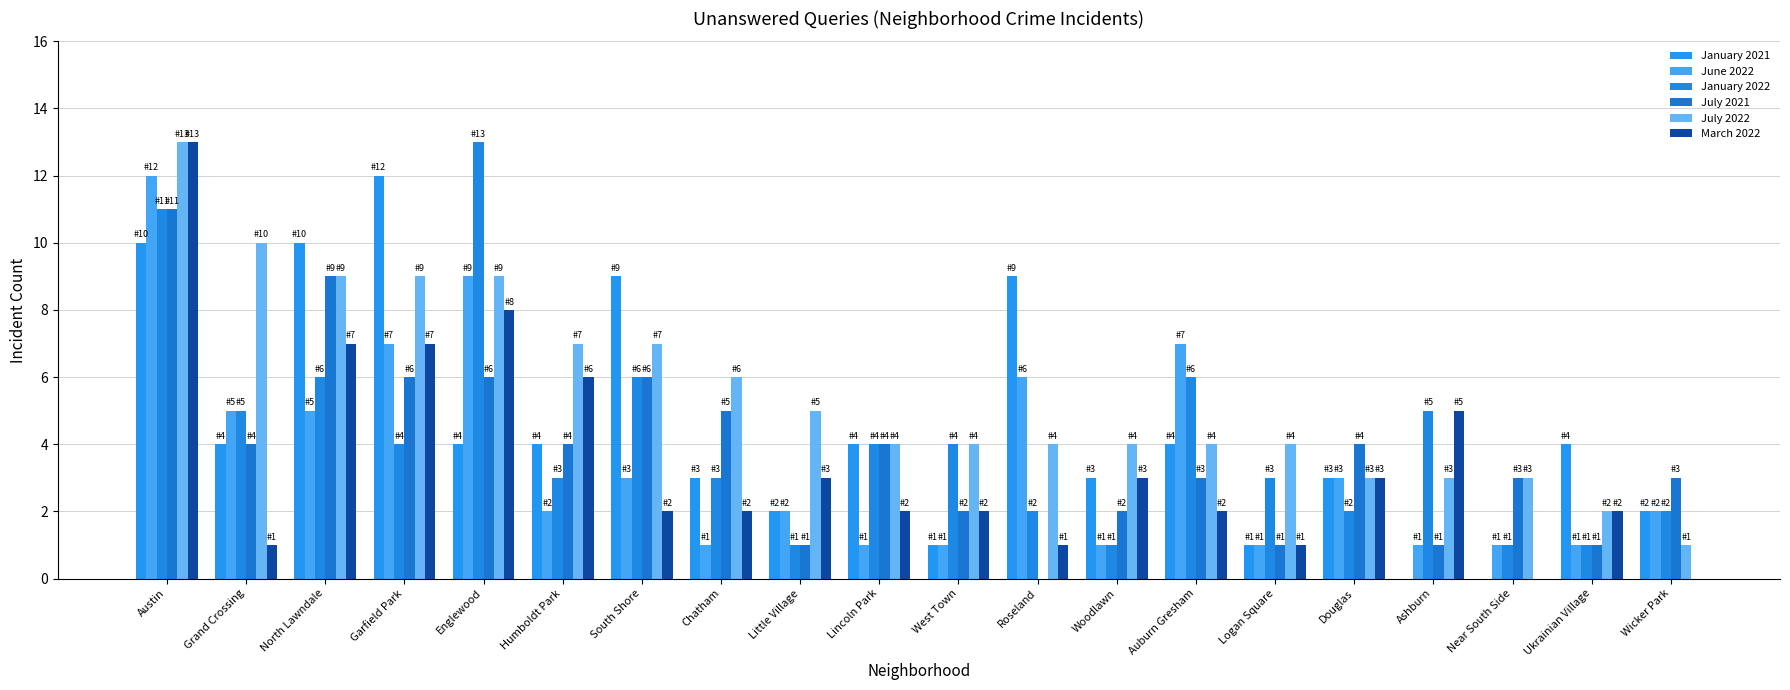

True or false: March 2022 has a value of 0 at Roseland.

False